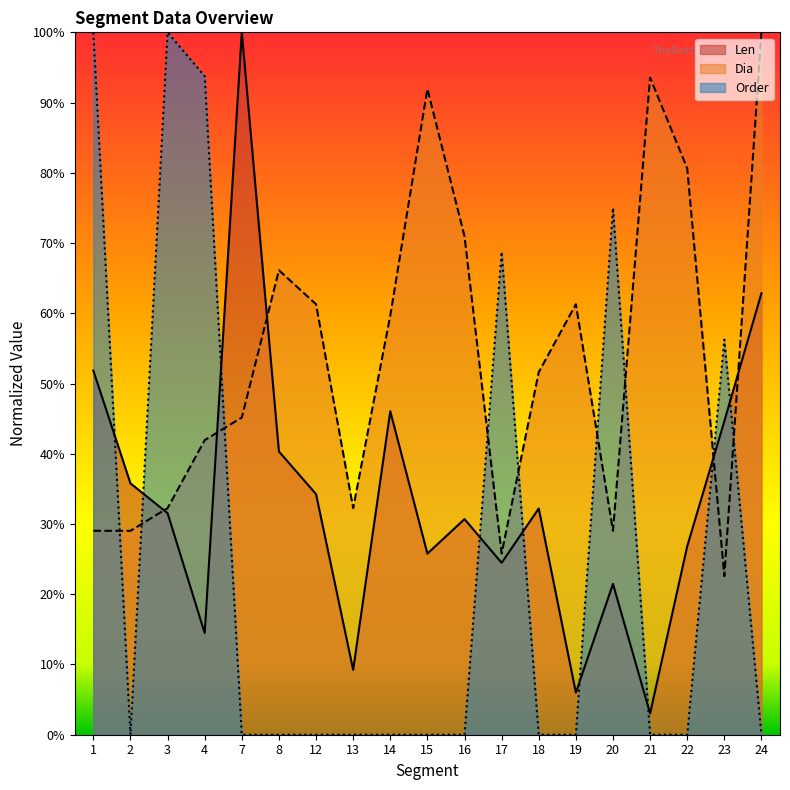

What is the value of the Dia point at the 6th from the left?

0.7